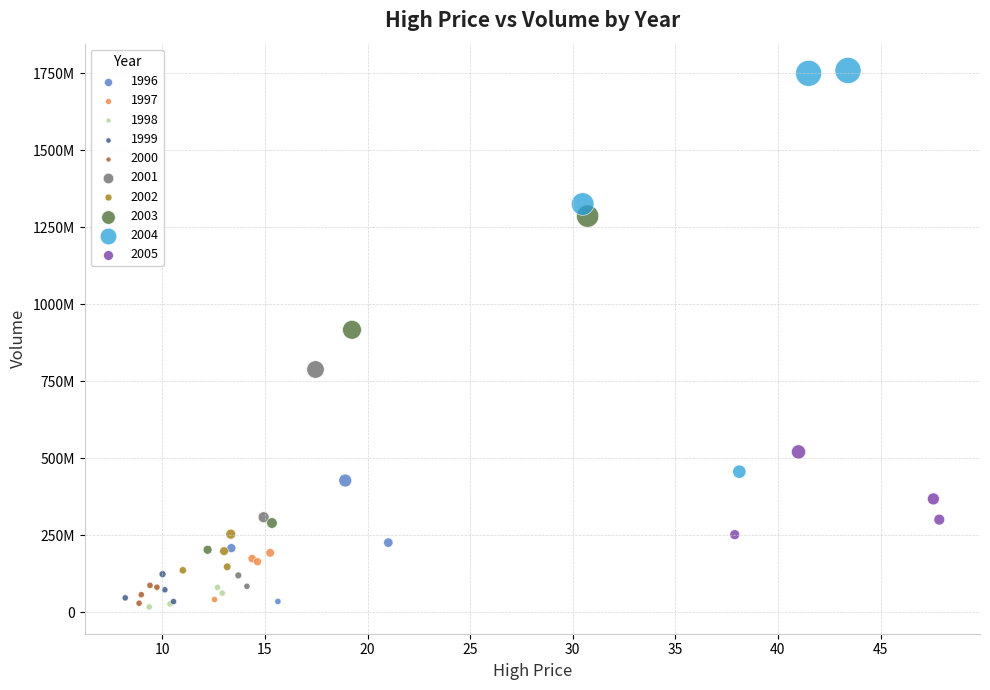

What are all the series names shown in the legend?

1996, 1997, 1998, 1999, 2000, 2001, 2002, 2003, 2004, 2005